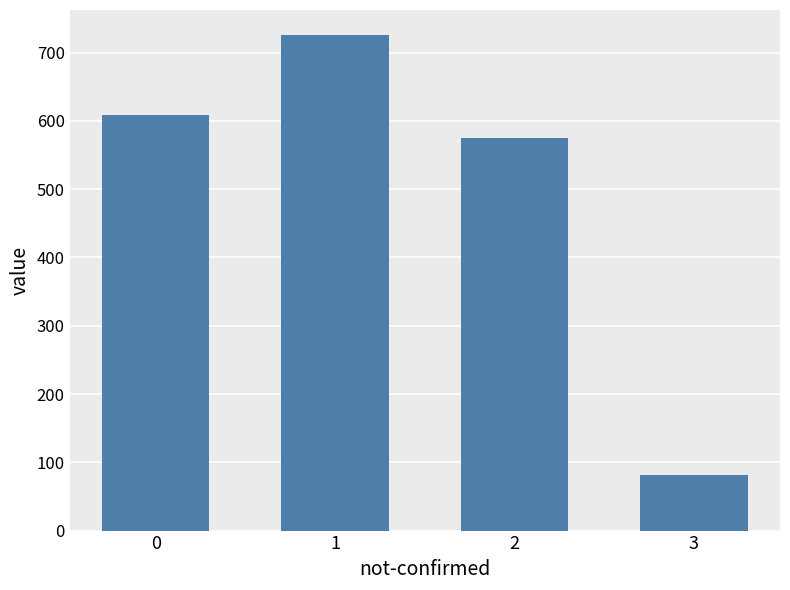

What is the value of the 1st bar from the left?

609